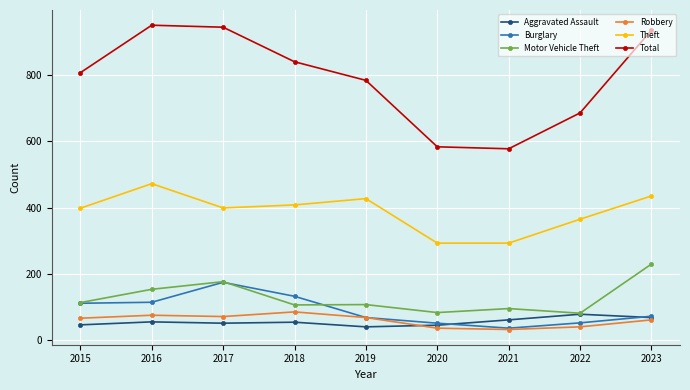

What is the value of the Theft point at the 5th from the left?

427